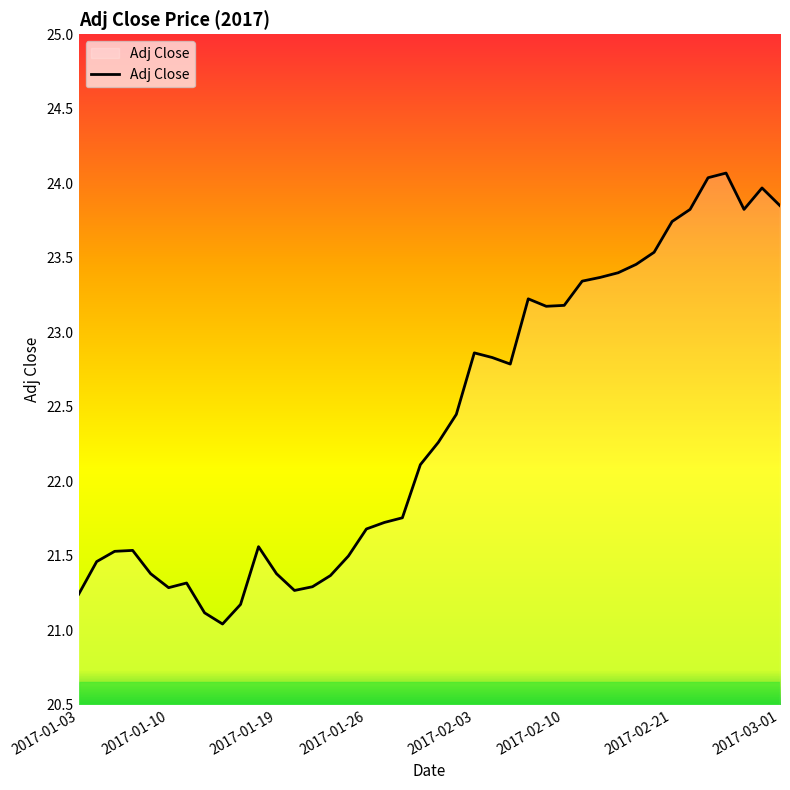

What is the maximum value shown in the chart?

24.1